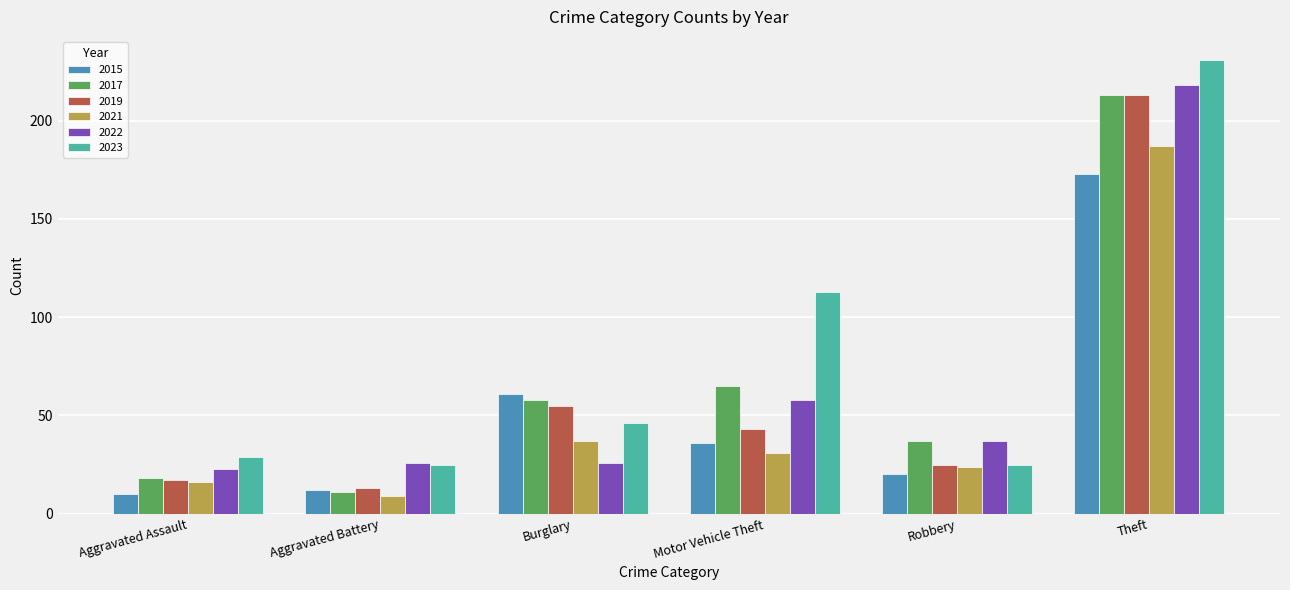

Which series has the widest spread of values?

2023